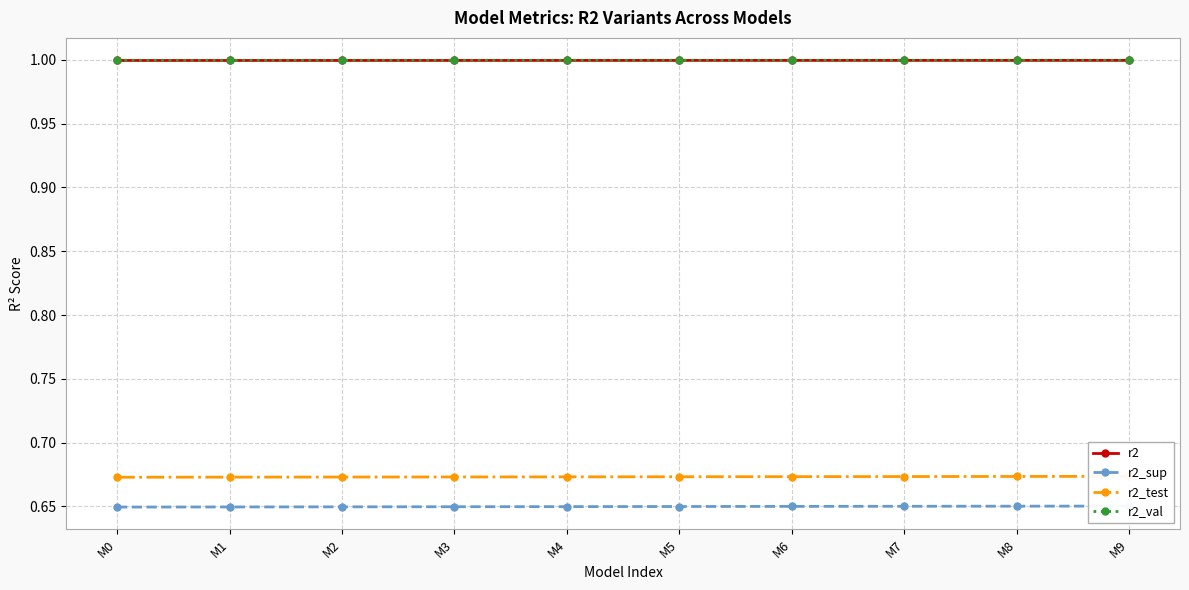

Between M2 and M6, which series saw the biggest shift?

r2_sup